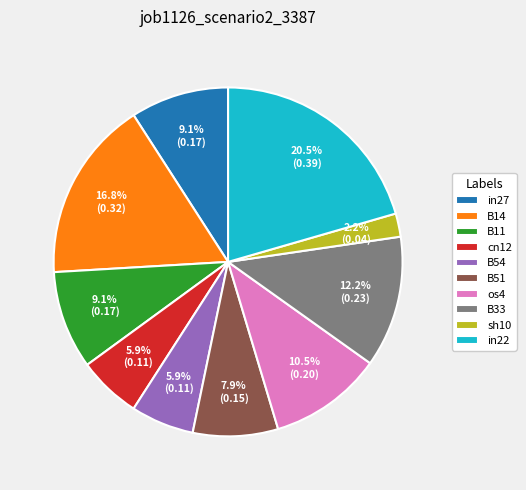

To the nearest percent, what portion does B33 represent?

12%